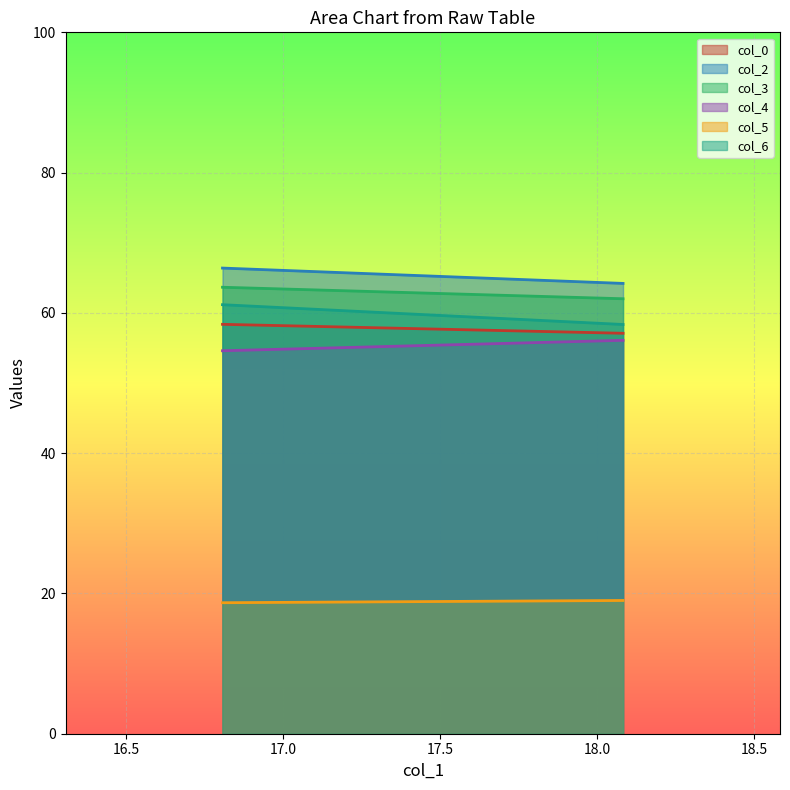

True or false: col_2 has a value of 94.5 at 18.08333333.

False